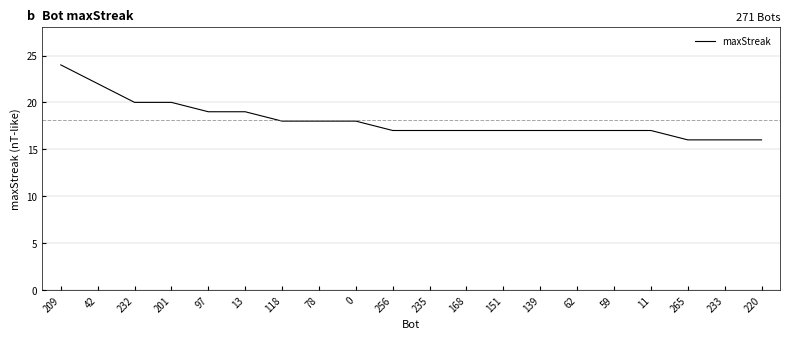

Between 201 and 59, which is larger?

201